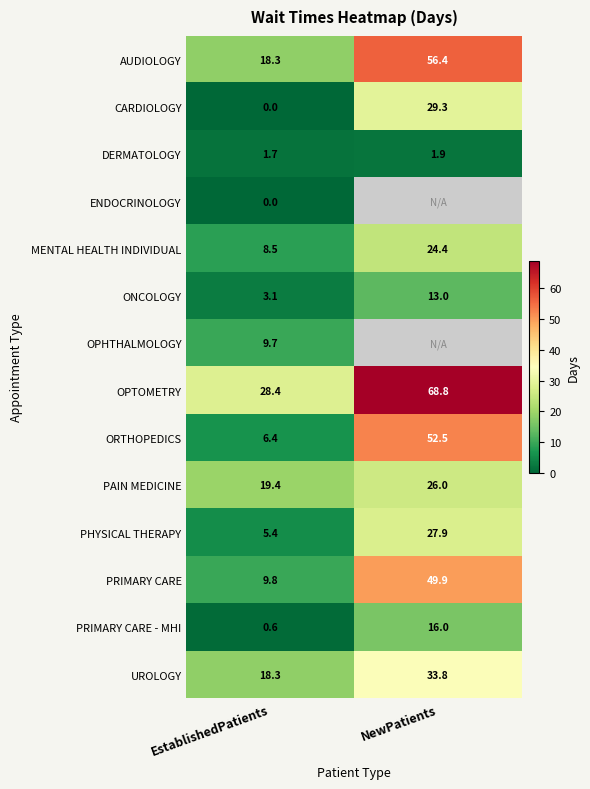

Is it true that ORTHOPEDICS equals 78.7 at NewPatients?

False